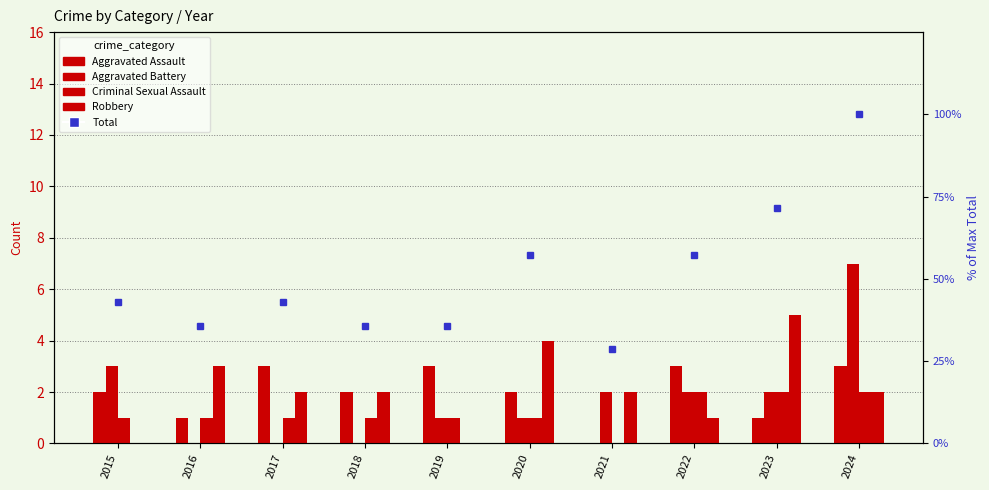

At which label does Robbery reach its peak?

2023